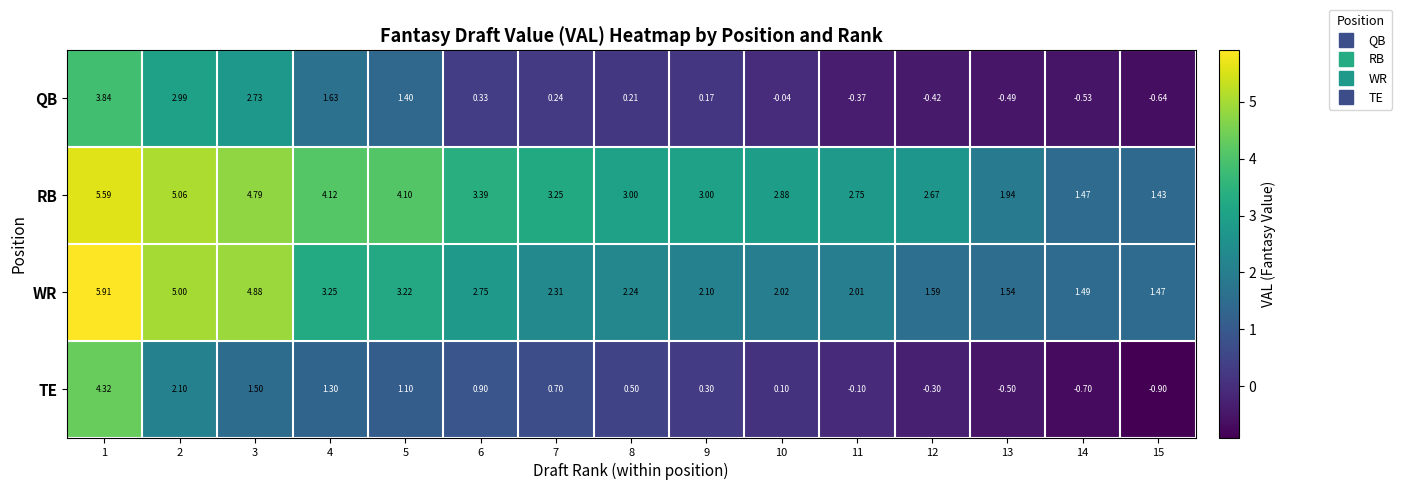

How many series are shown in this chart?

4